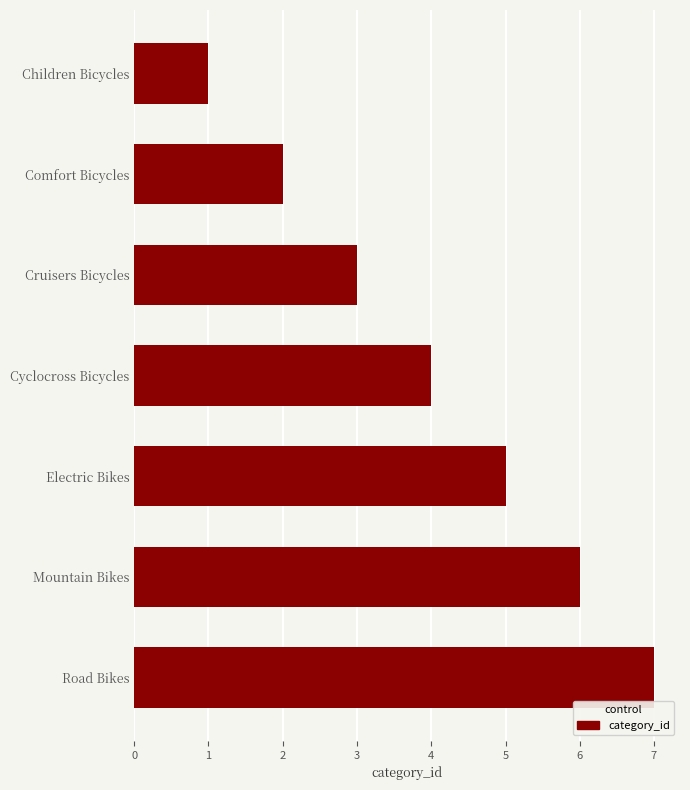

What position from the bottom is Cyclocross Bicycles?

4